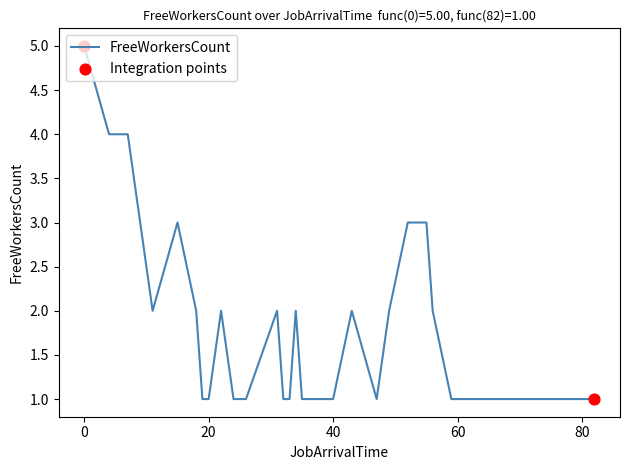

What is the greatest value displayed?

5